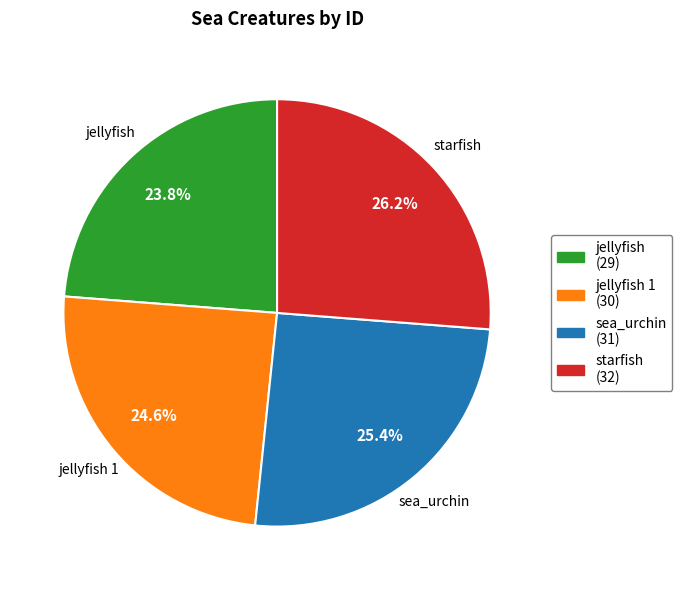

Count the number of slices in the pie.

4